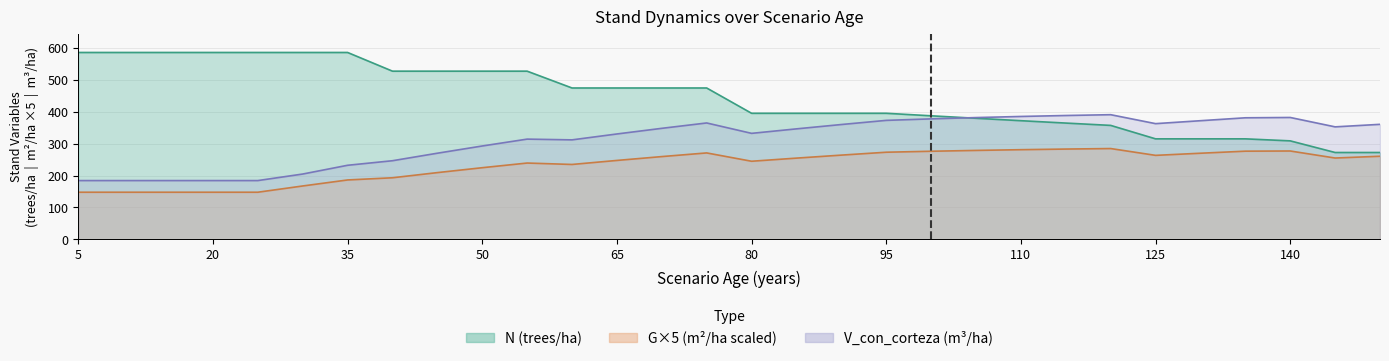

What is the difference between the second highest and second lowest values in the V_con_corteza (m3/ha) series?

203.7